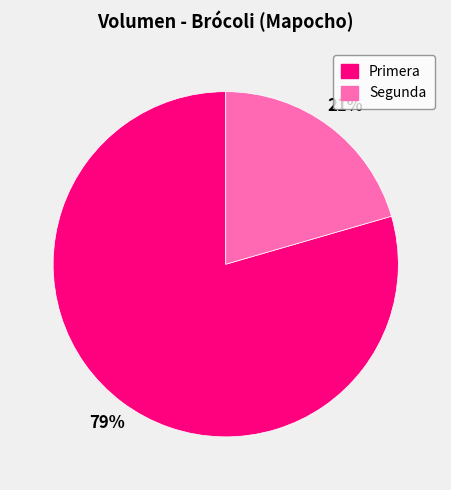

Count the number of slices in the pie.

2